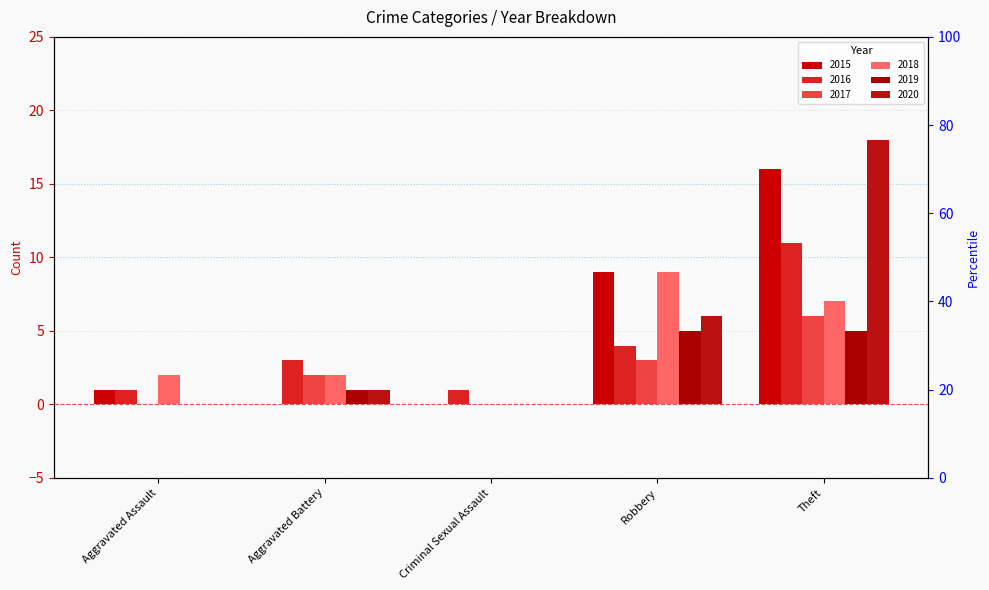

What is the total value across all series at Aggravated Battery?

9